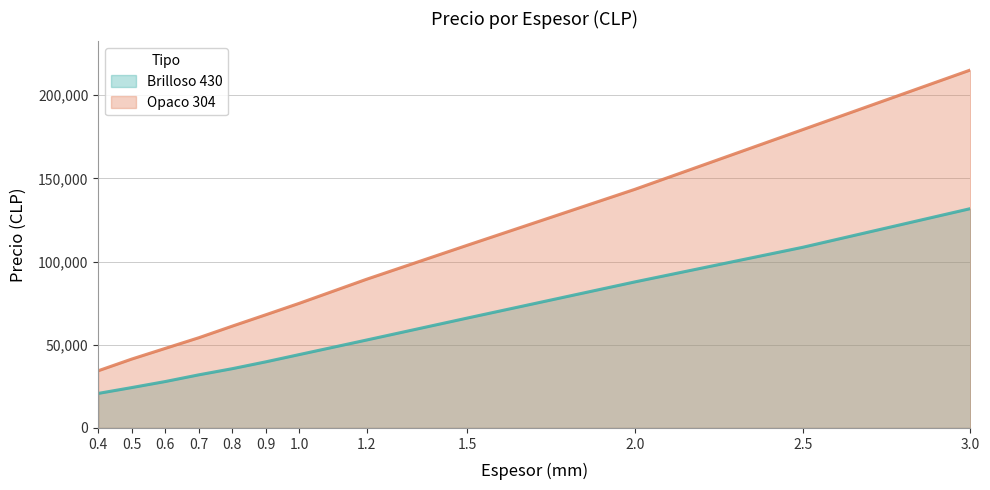

What is the total value across all series at 1.2?

142229